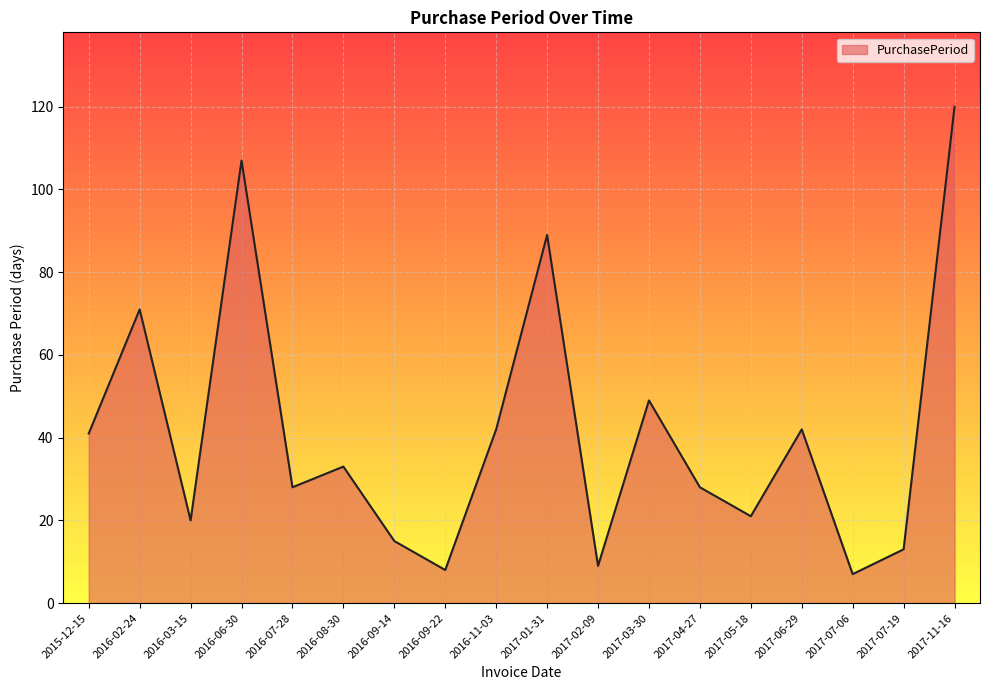

At which label is the value closest to 63?

2016-02-24